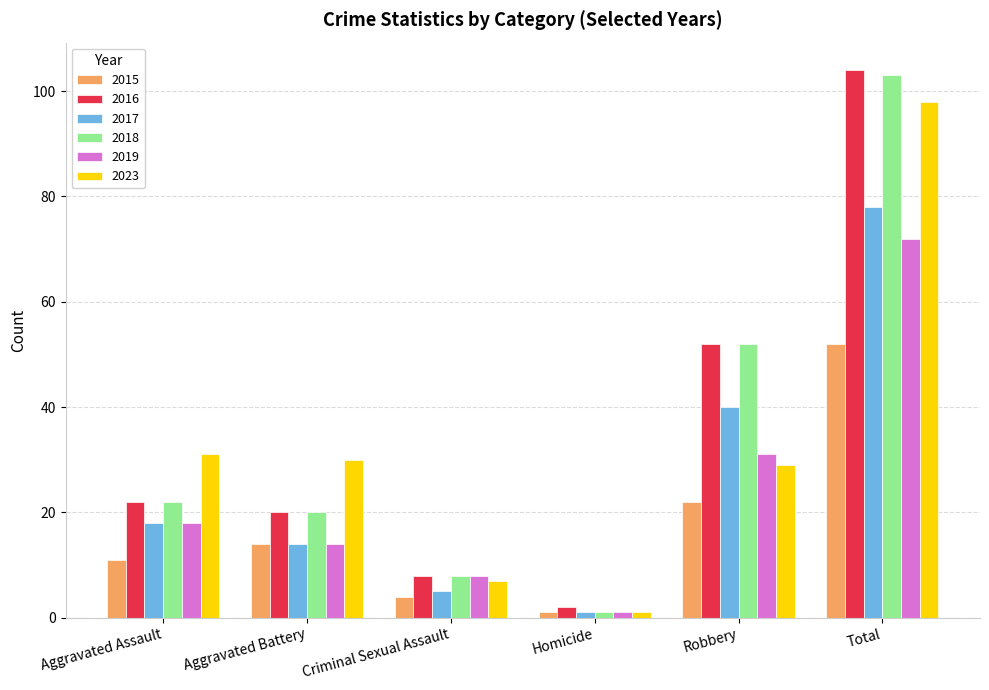

At which label is 2018 closest to 52?

Robbery